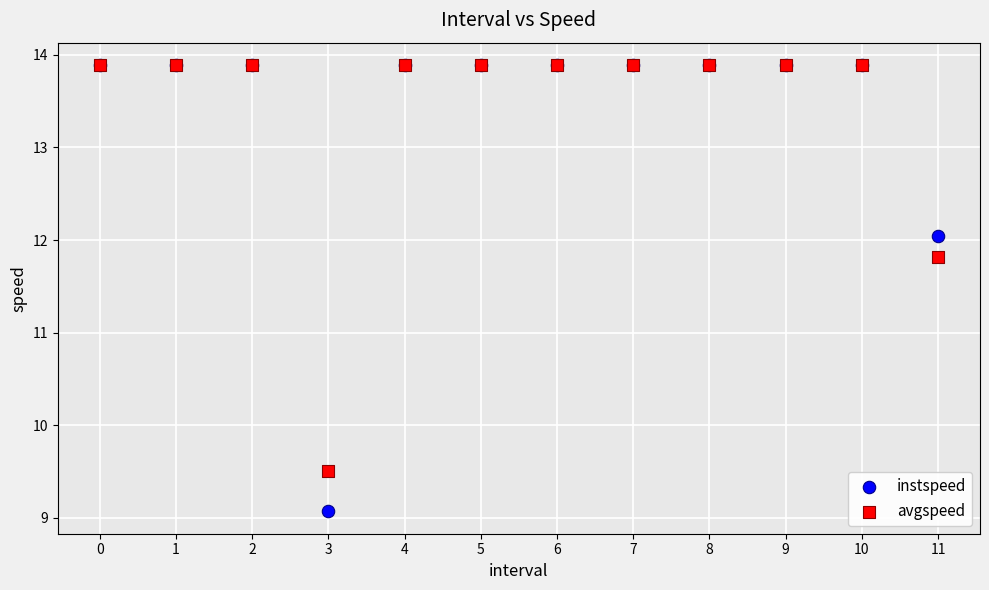

What are all the series names shown in the legend?

instspeed, avgspeed